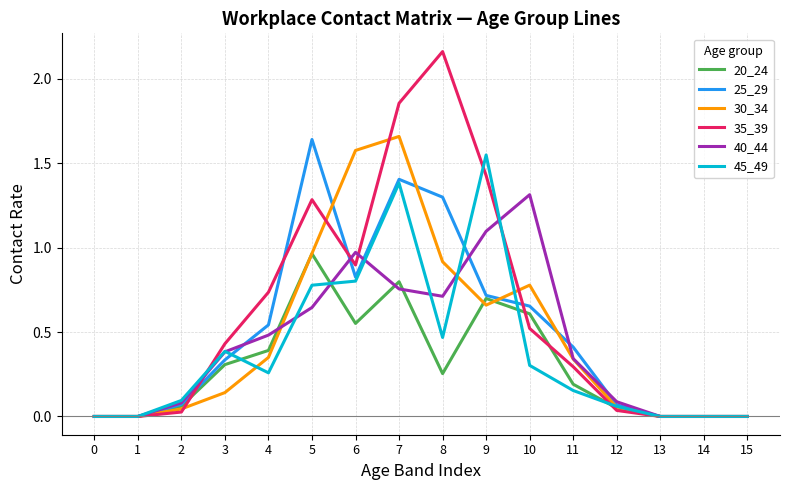

How many lines are shown in the chart?

6